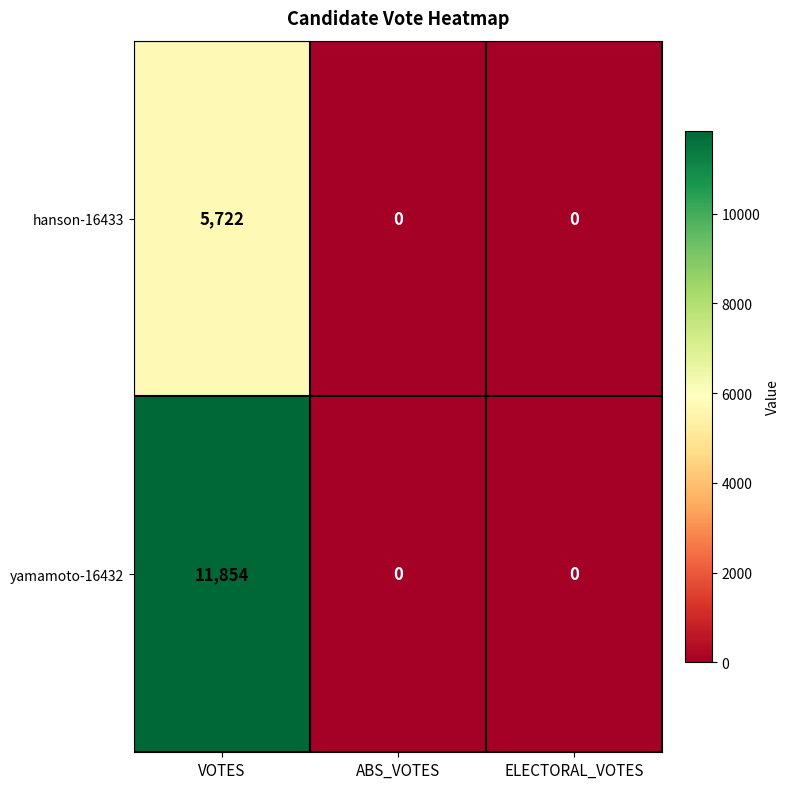

What is the maximum value for yamamoto-16432?

11854